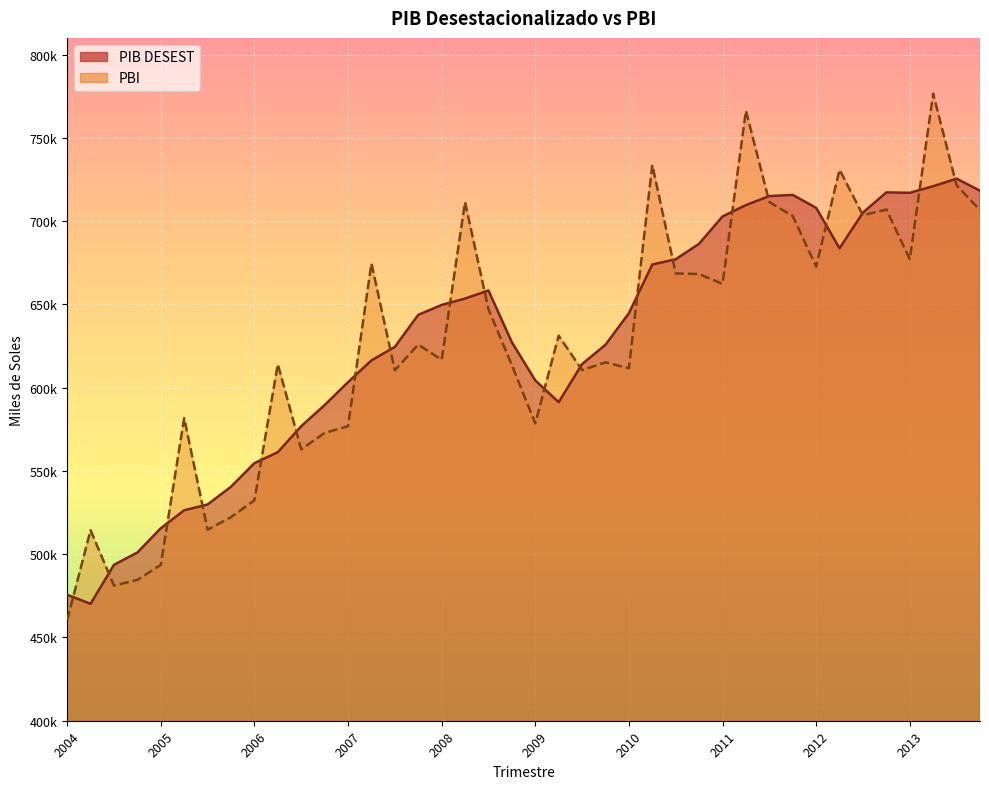

At how many categories does at least one series exceed 502657?

37